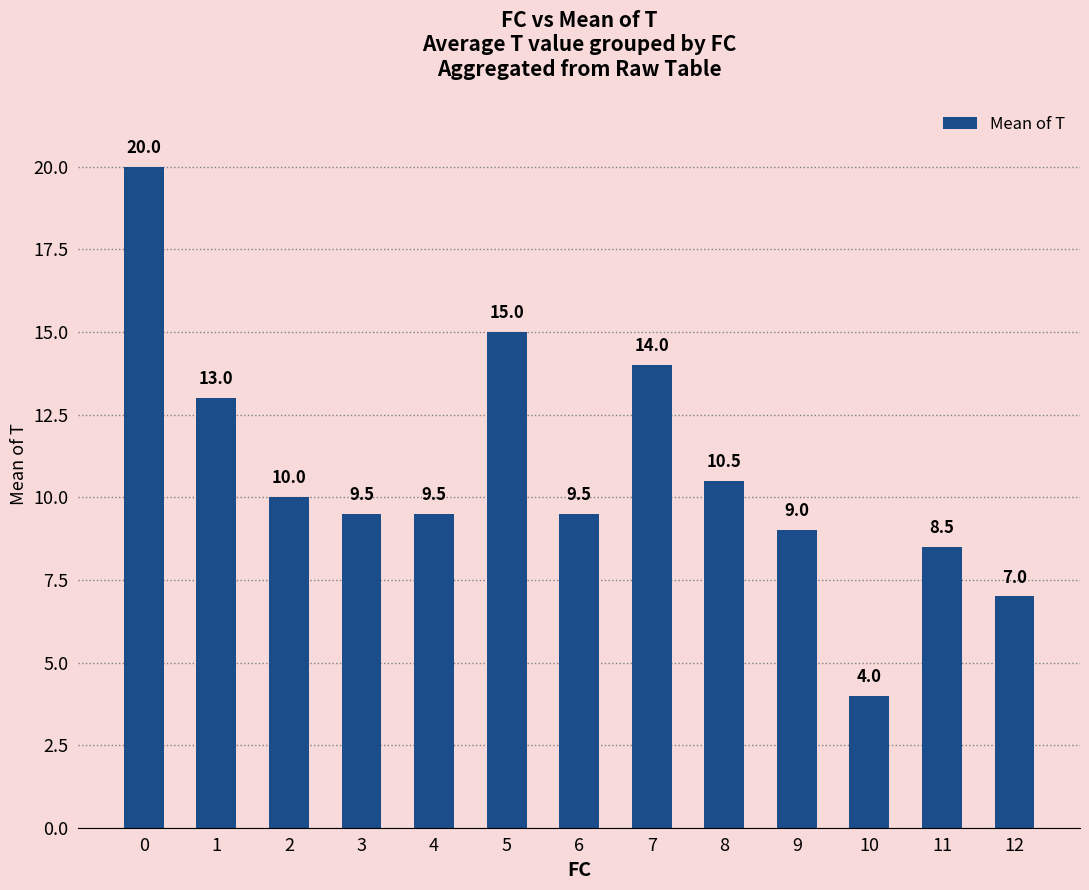

How many data points does each series have?

13